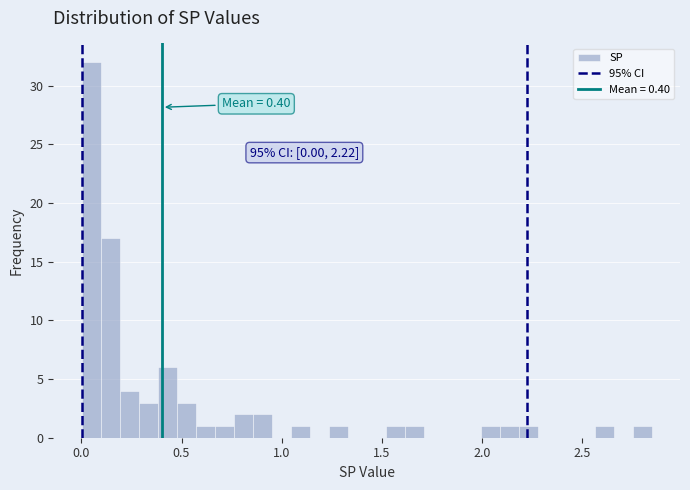

Read against the x-axis, roughly where is the centre of the tallest bar?

0.05